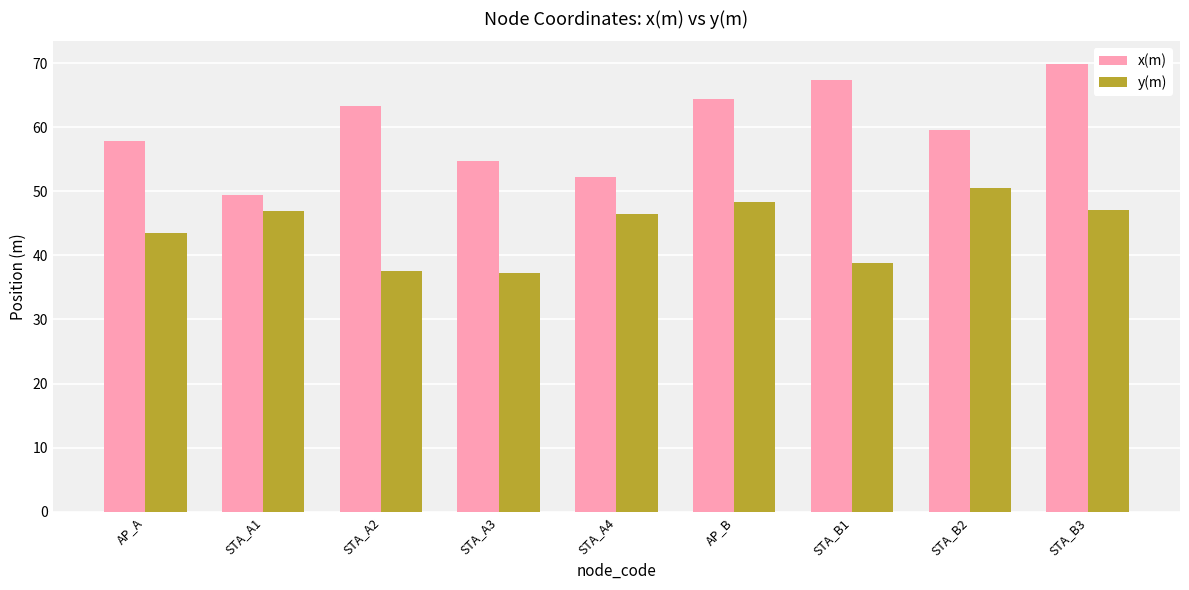

What is the smallest value displayed?

37.2